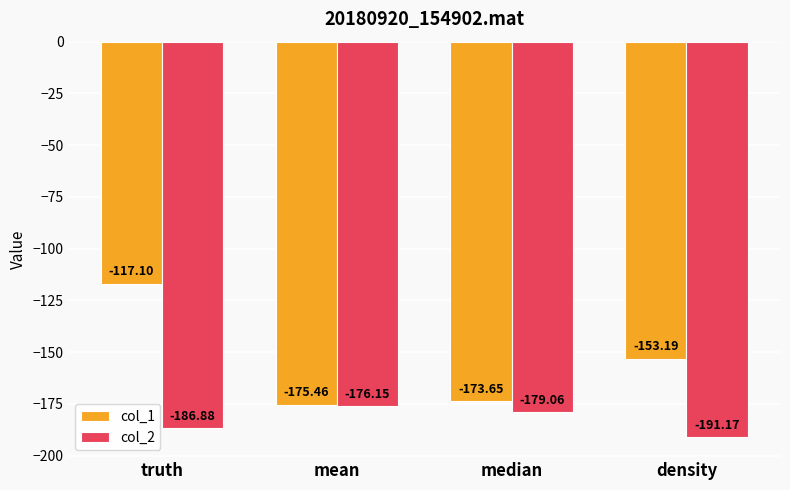

Rank the series by their average value, from lowest to highest.

col_2, col_1